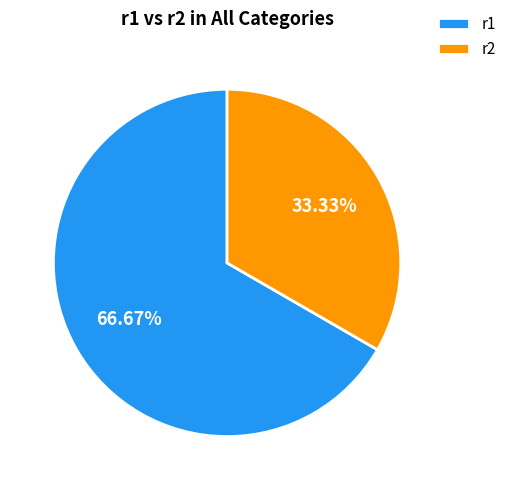

True or false: r1 accounts for 67% of the total.

True